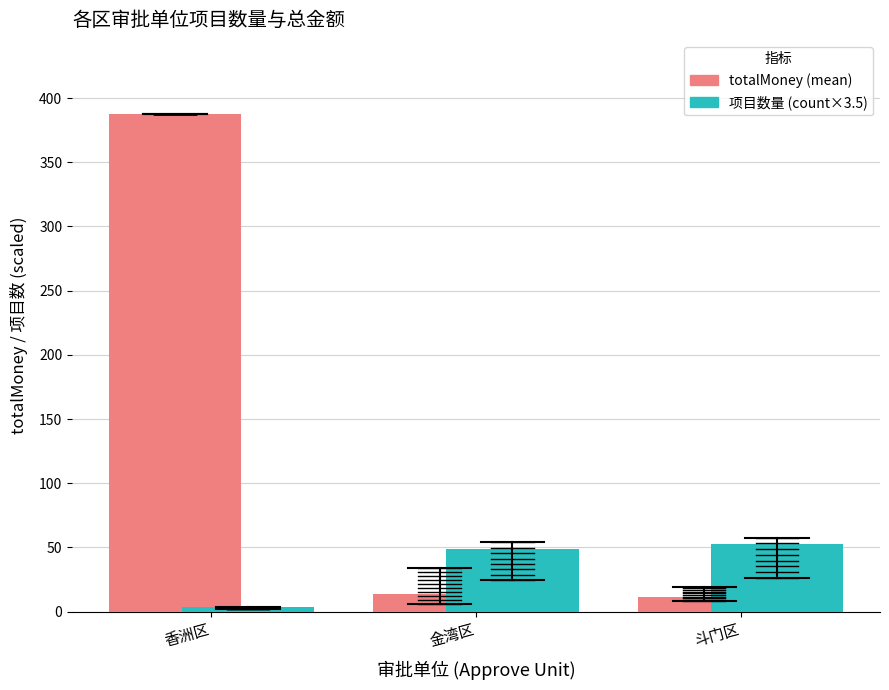

Between 香洲区 and 金湾区, which series saw the biggest shift?

totalMoney (mean)